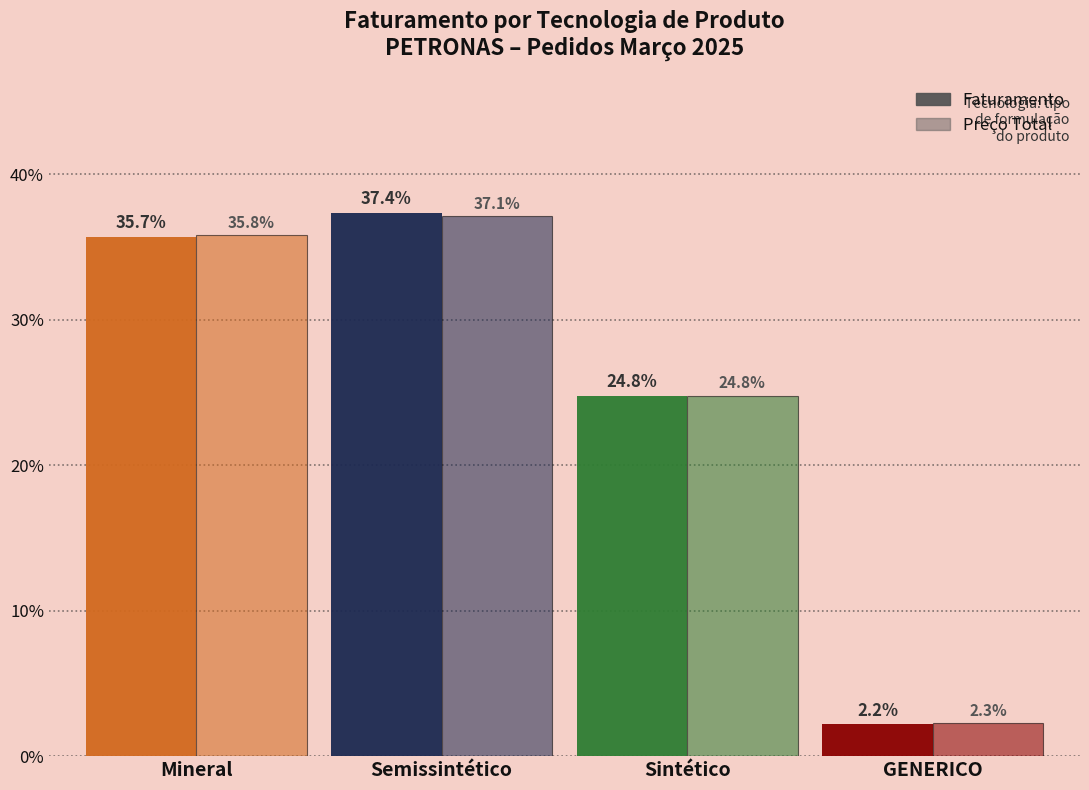

What is the difference between the Faturamento values at Semissintético and Mineral?

1.7